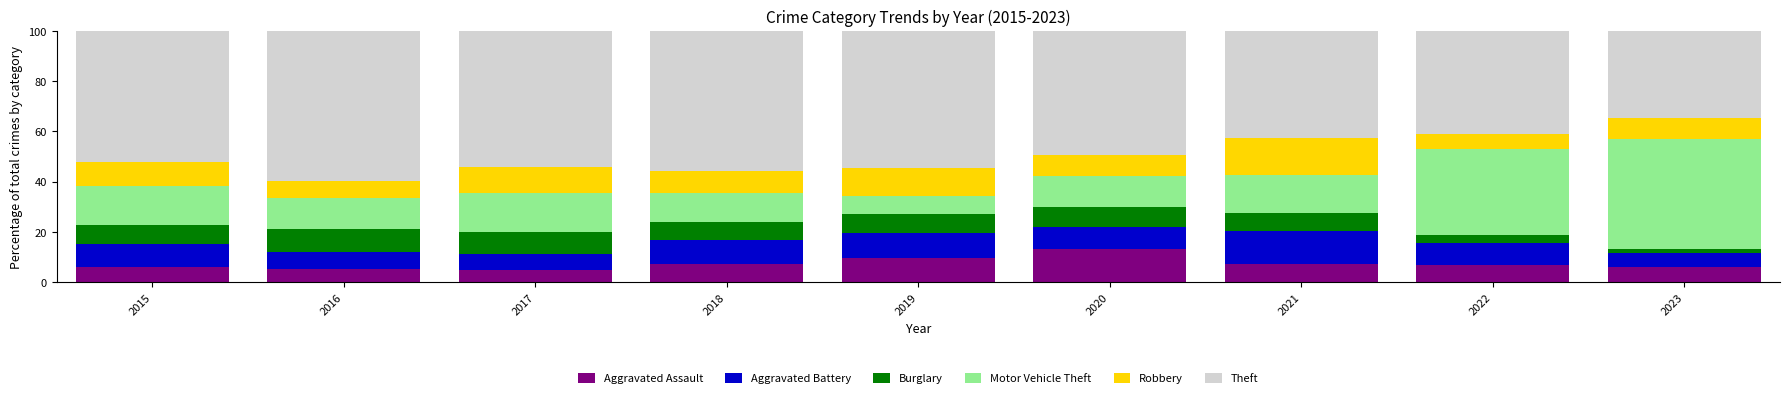

What is the lowest value of the Aggravated Assault series?

5.0